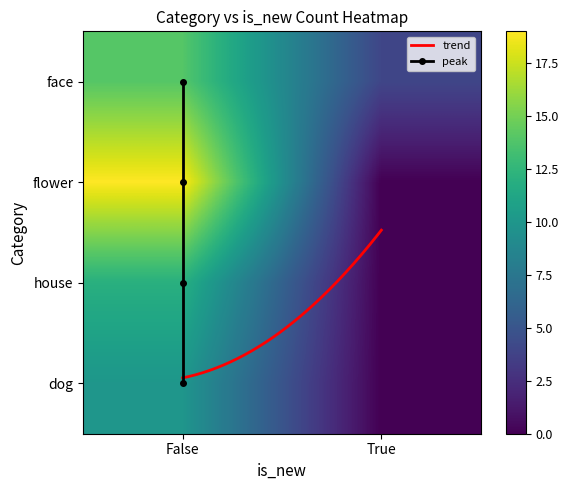

What is the minimum value for face?

4